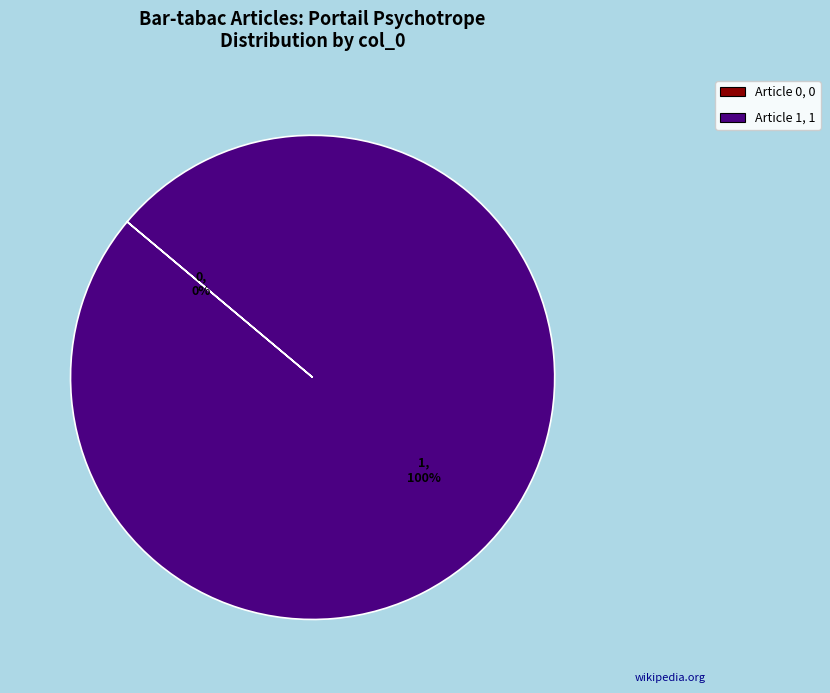

How many slices are in this pie chart?

2